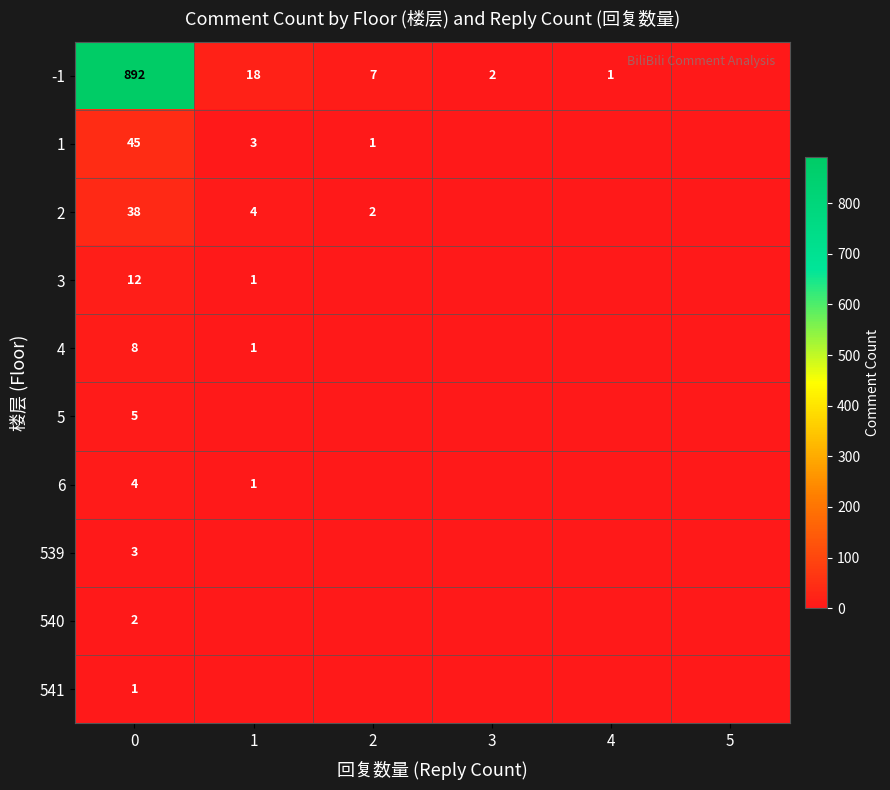

Is it true that 3 equals 6 at 0?

False